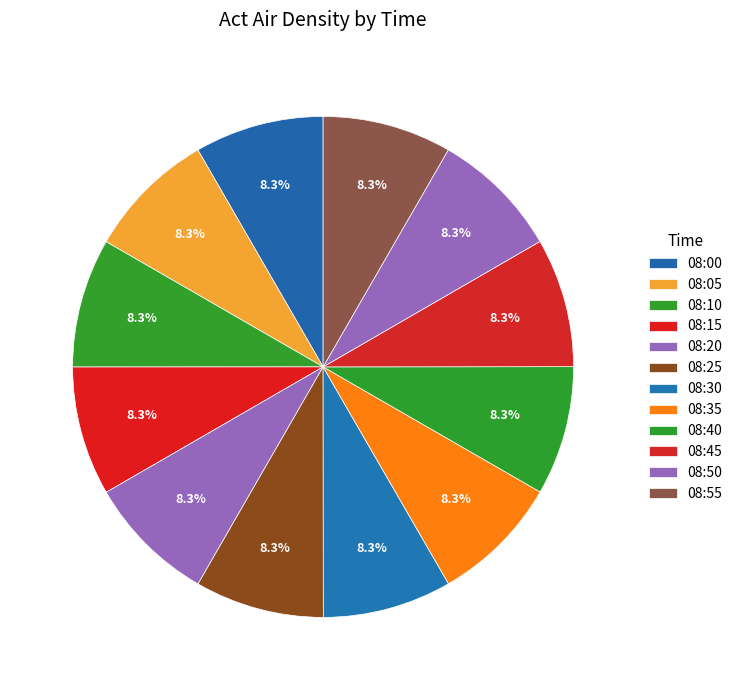

Count the number of slices in the pie.

12